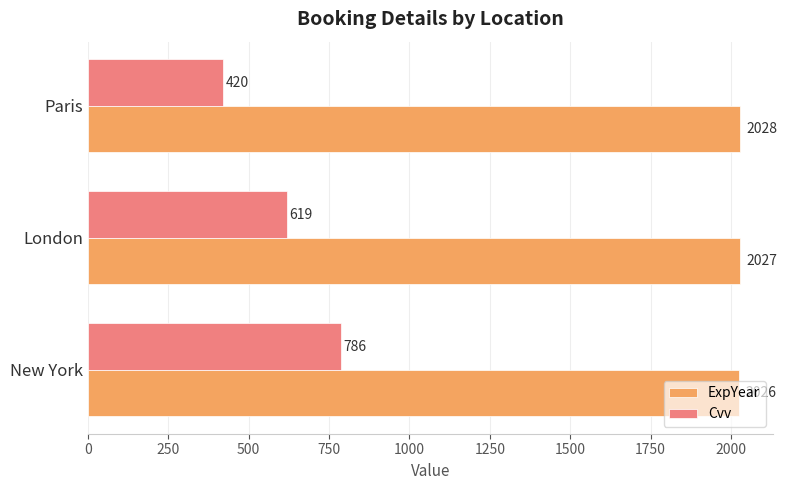

What is the spread (max minus min) of values at New York?

1240